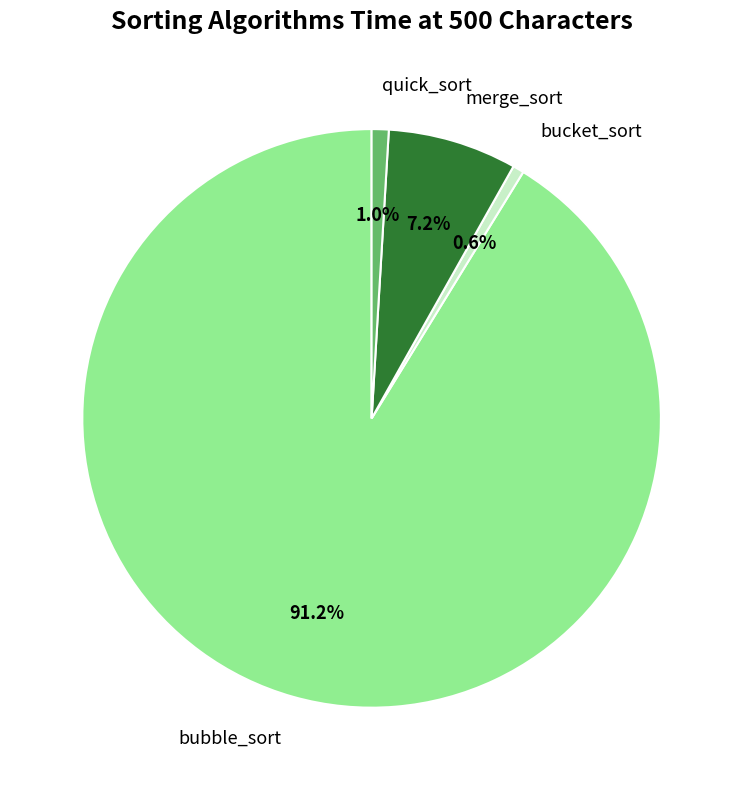

To the nearest percent, what is the combined percentage of quick_sort and bubble_sort?

92%